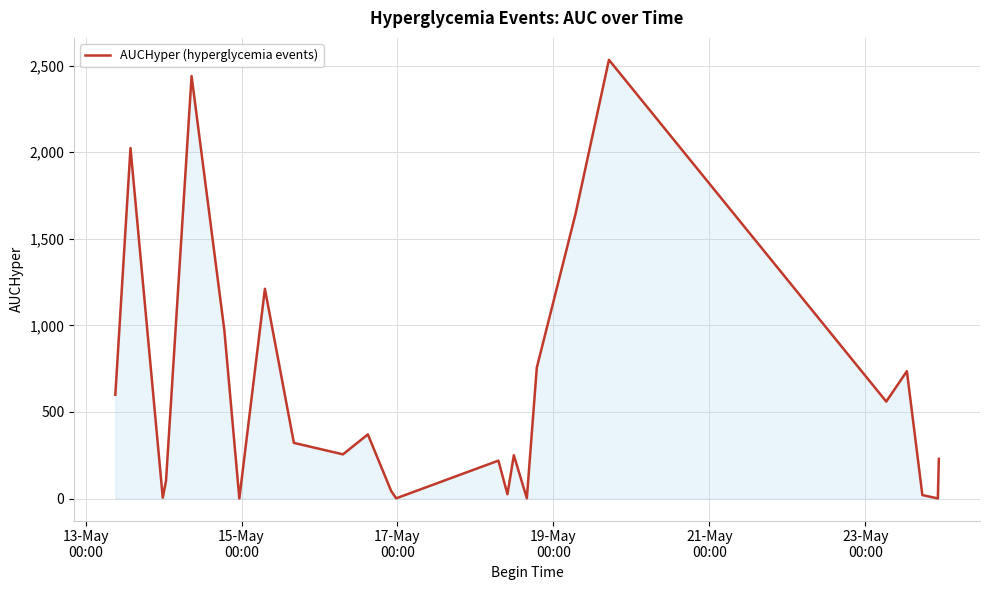

What is the sum of all values?

15319.3